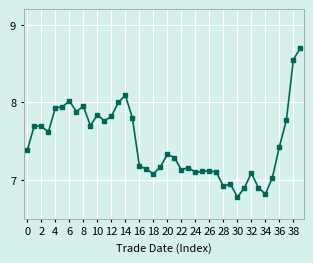

What is the maximum value shown in the chart?

8.7